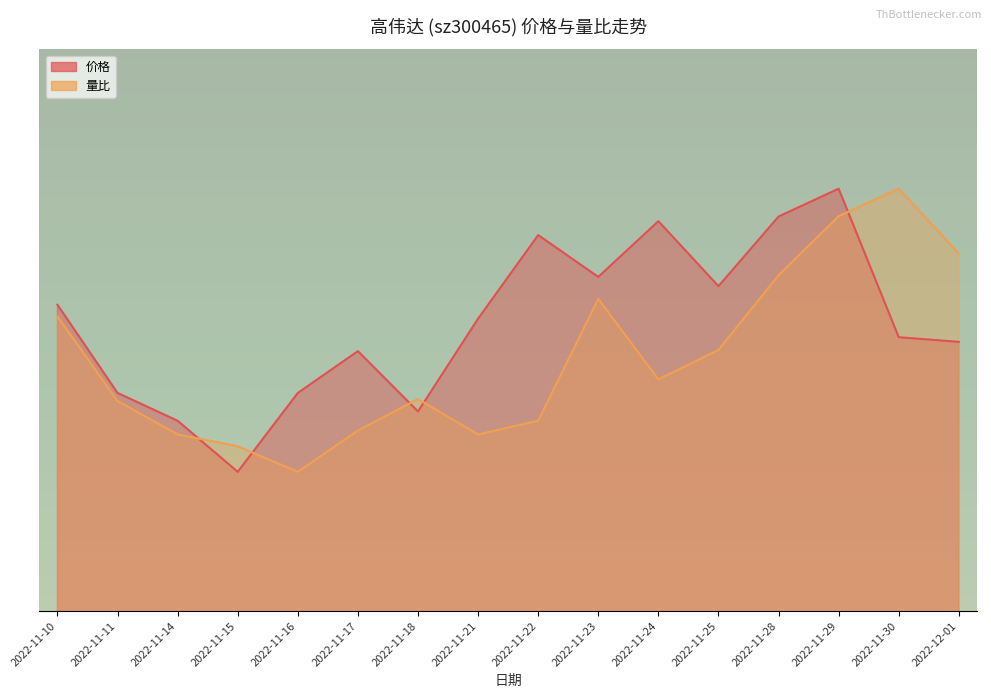

The value of 量比 at 2022-11-18 is 13.8. True or false?

False